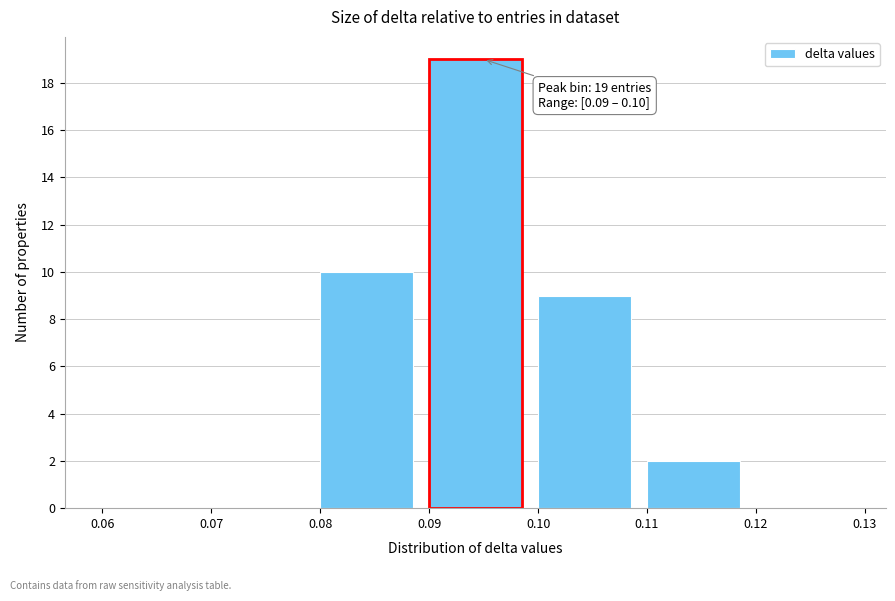

Which range on the x-axis has the tallest bar?

0.09 to 0.10